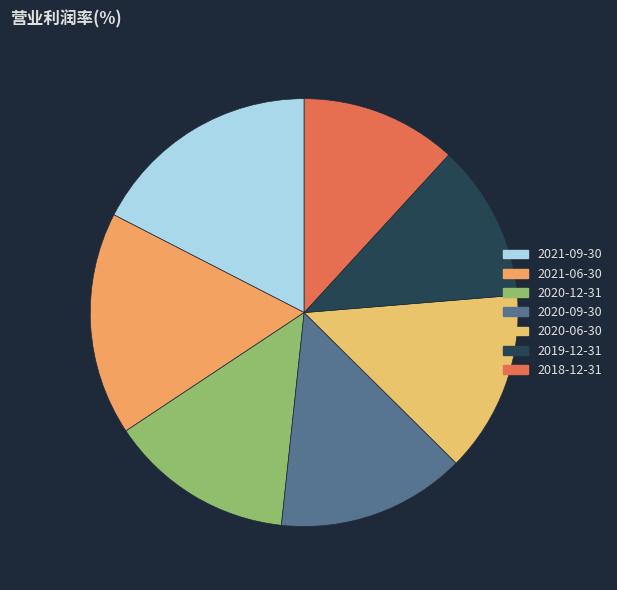

How many slices are in this pie chart?

7